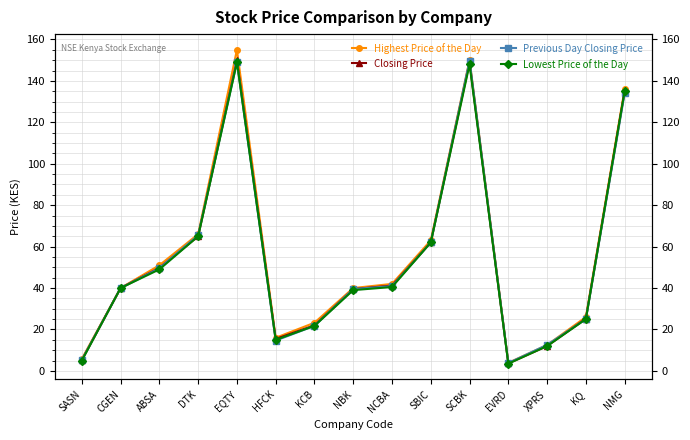

After their last crossing, which series has the higher values: Previous Day Closing Price or Closing Price?

Closing Price